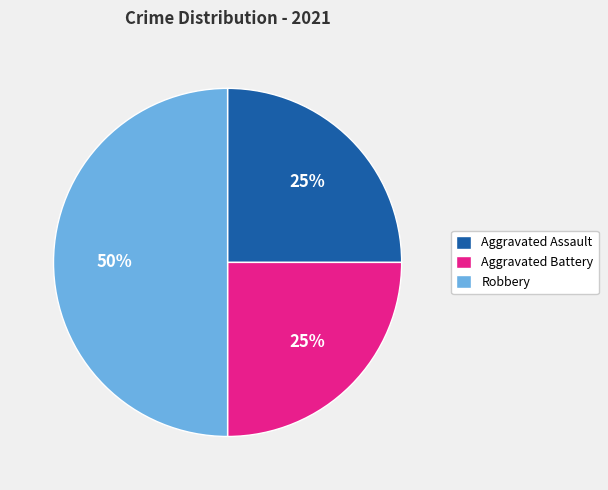

Does Aggravated Battery represent more than half of the total?

No